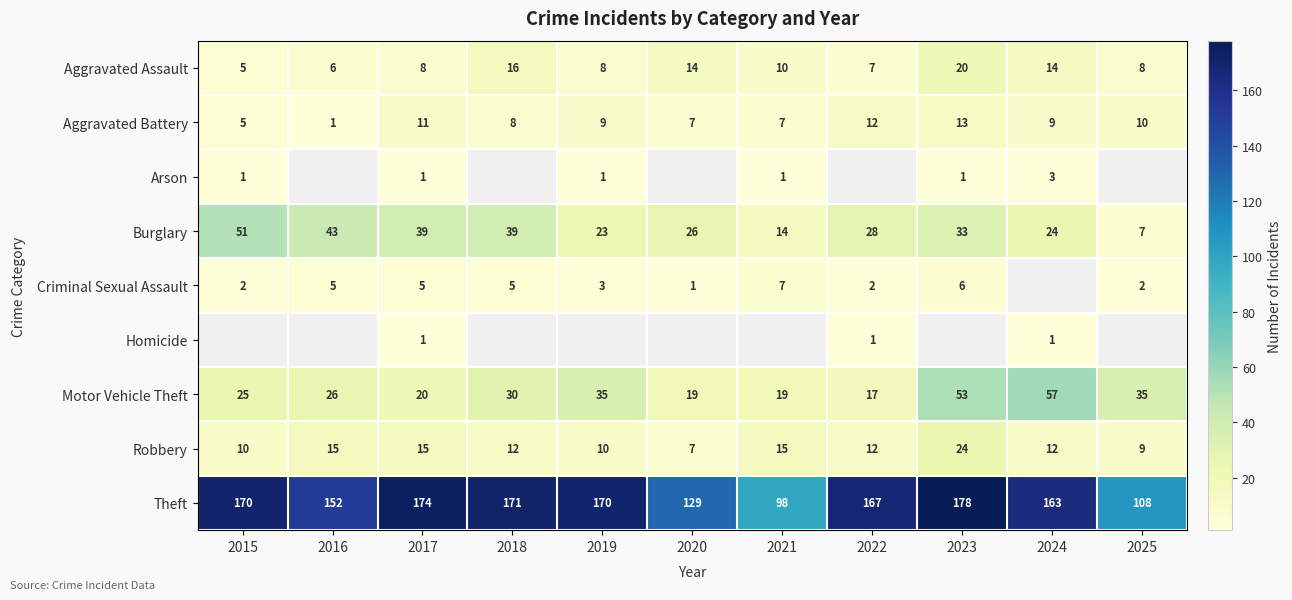

At how many categories does at least one series exceed 26?

11